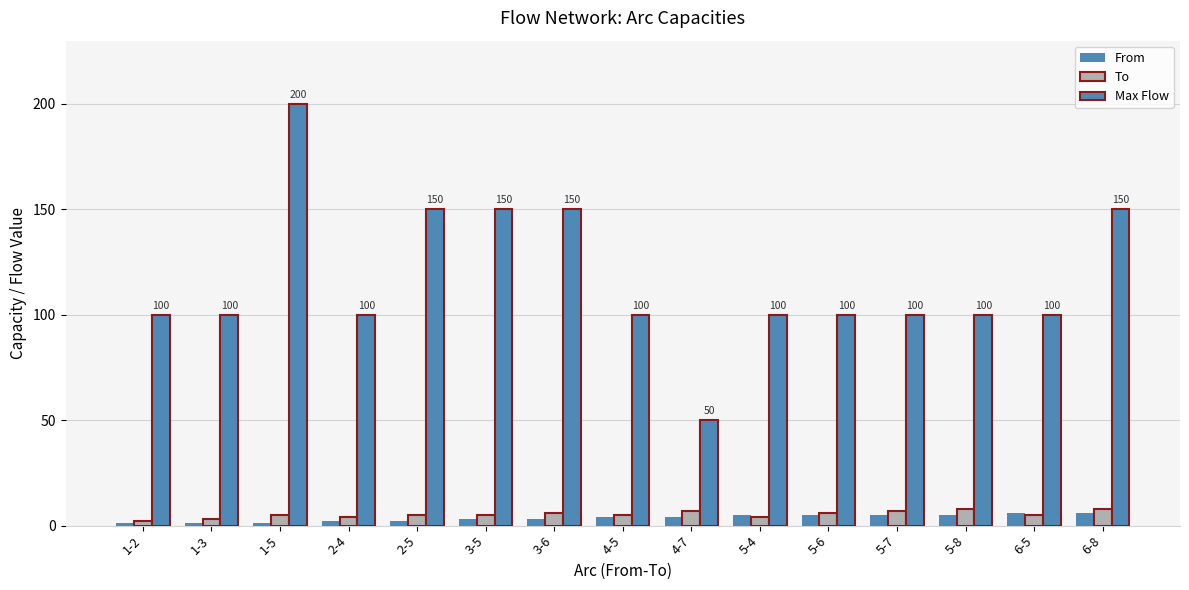

How many data points in From are less than 4?

7